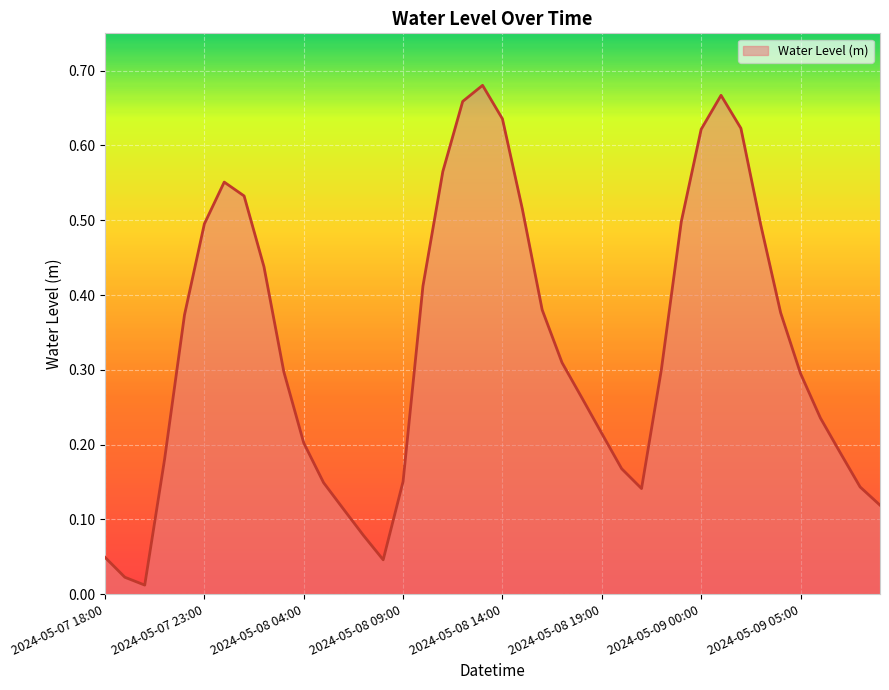

Is this an area chart (filled region under the line)?

Yes